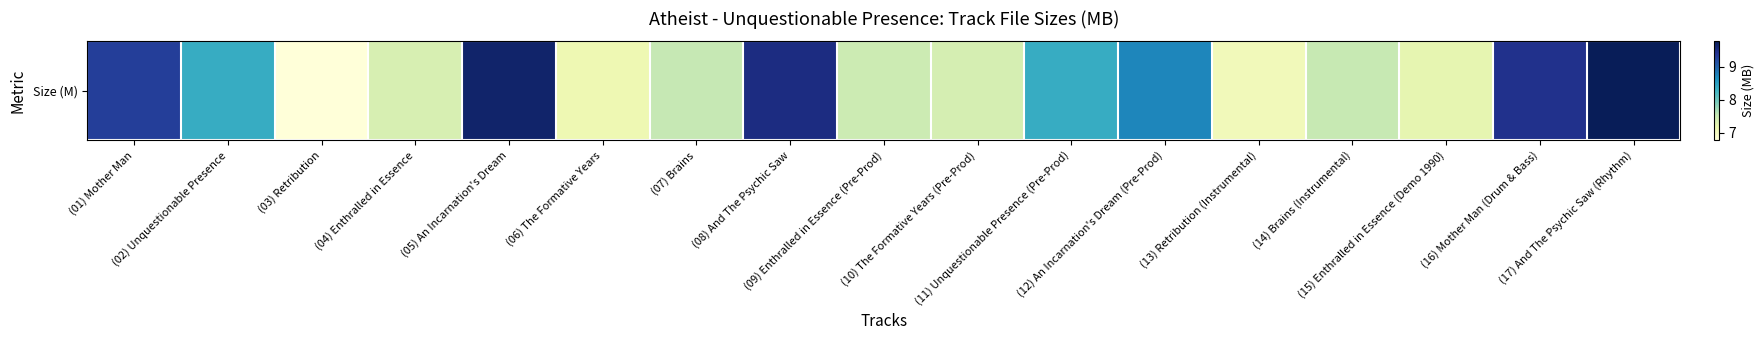

The chart shows a value of 12.7 at (06) The Formative Years. True or false?

False